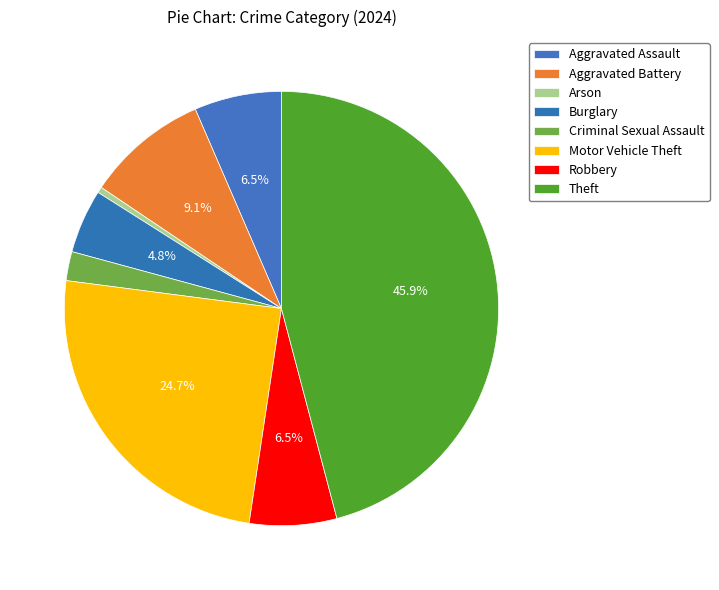

How many segments does this pie chart have?

8